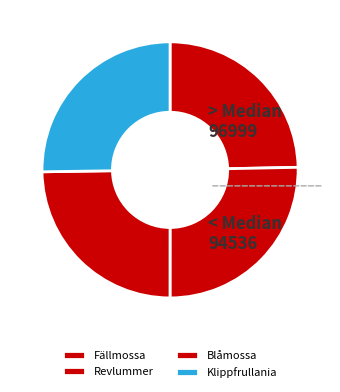

Is there any slice that represents more than half of the pie?

No